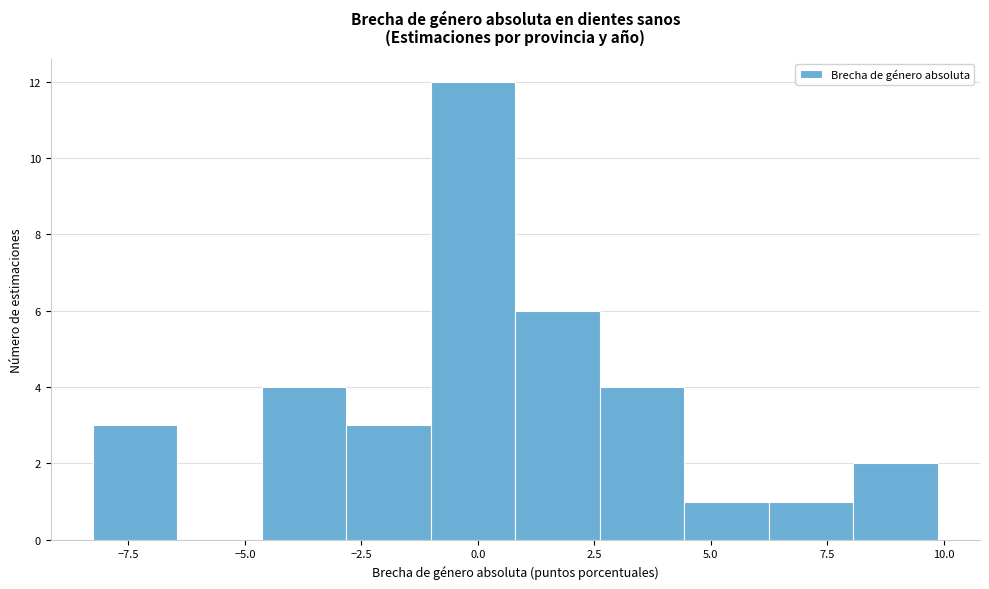

Around what value on the x-axis is the tallest bar? Give the approximate position of its centre, as read against the axis.

0.0